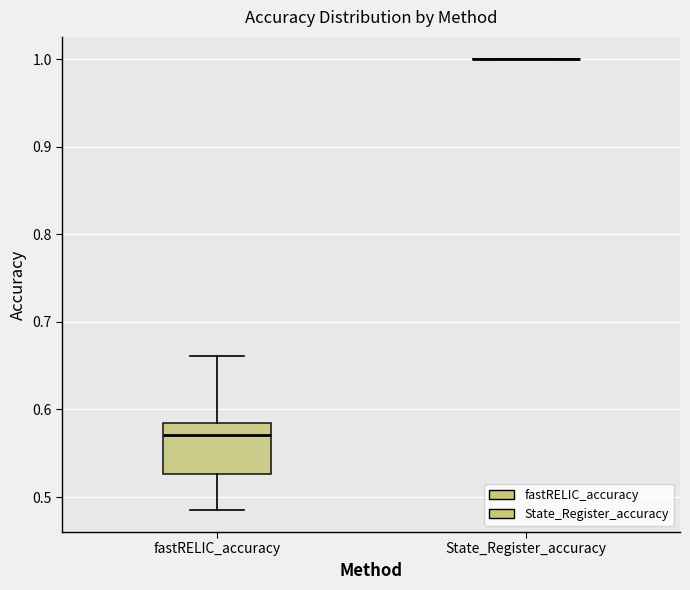

Reading left to right, read every box against the y-axis: the position of its median line, the range the box covers, and the ends of its whiskers. The values are not printed on the chart, so give them approximately, as read against the axis.

fastRELIC_accuracy: median 0.57, box 0.53 to 0.58, whiskers 0.49 to 0.66
State_Register_accuracy: box collapsed to a line at 1.00, whiskers 1.00 to 1.00